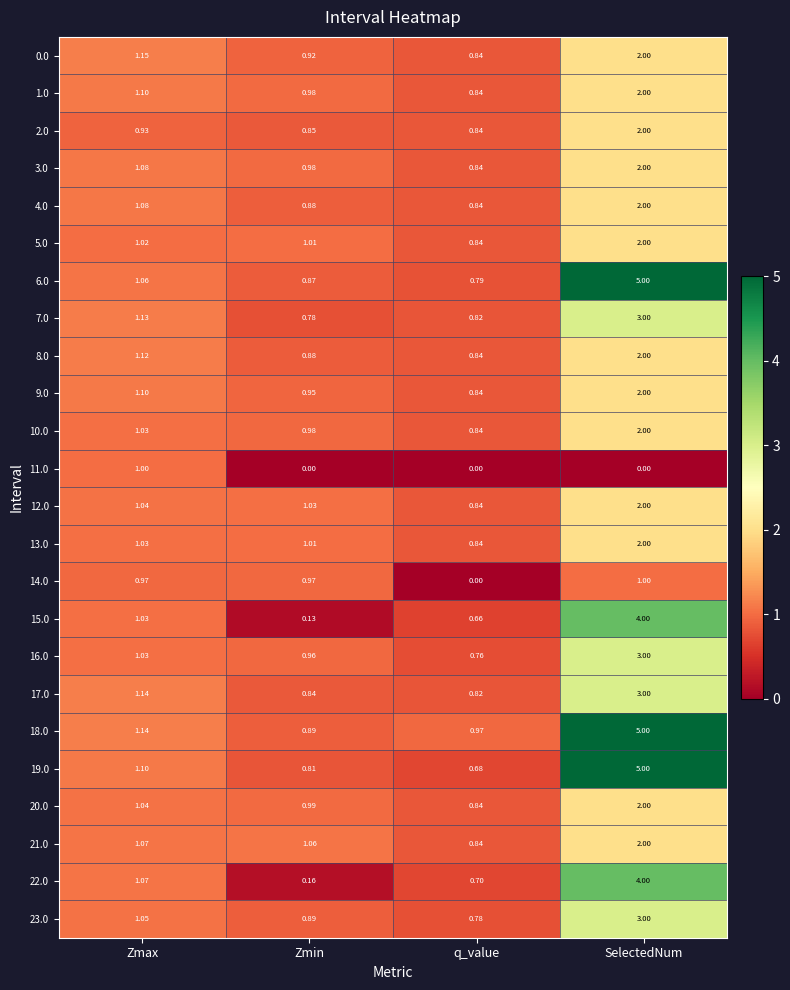

What is the greatest value displayed?

5.0